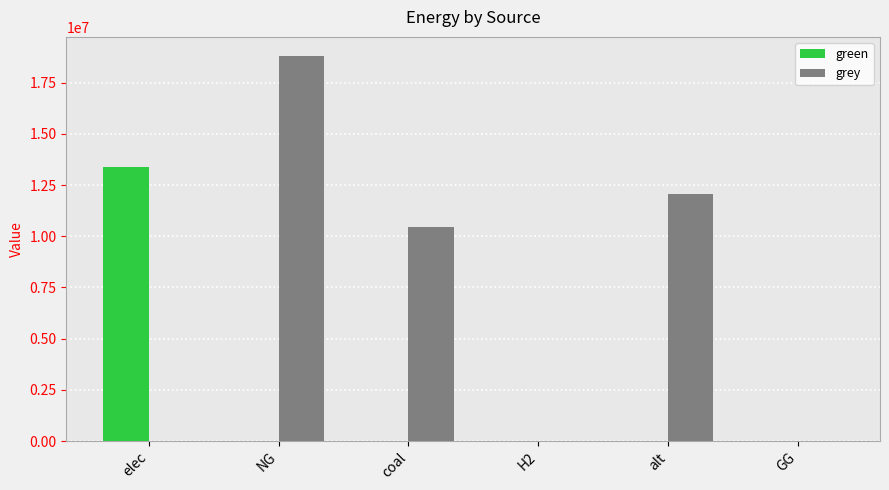

Reading left to right, list all the values displayed in this chart.

green: elec=13379433.0	NG=0.0	coal=0.0	H2=0.0	alt=0.0	GG=0.0
grey: elec=0.0	NG=18799767.5	coal=10473905.2	H2=0.0	alt=12083802.7	GG=0.0